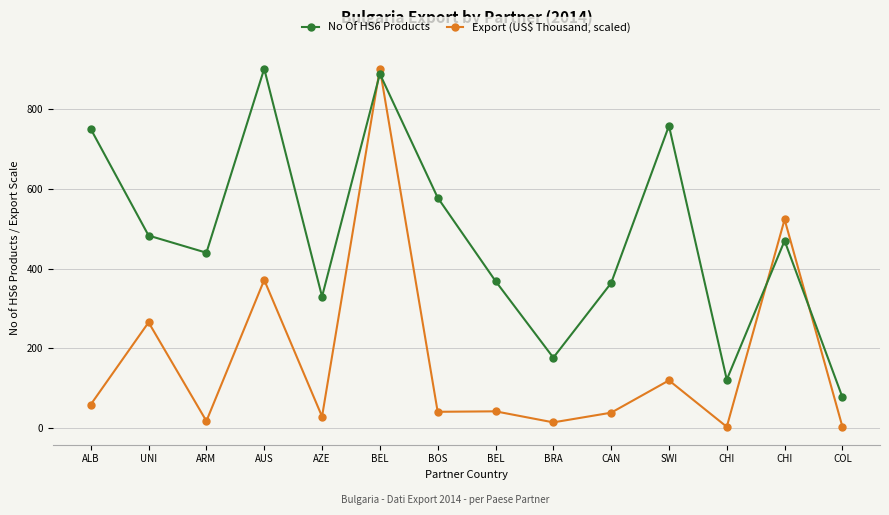

List the labels in order of No Of HS6 Products value, smallest first.

COL, CHI, BRA, AZE, CAN, BEL, ARM, CHI, UNI, BOS, ALB, SWI, BEL, AUS